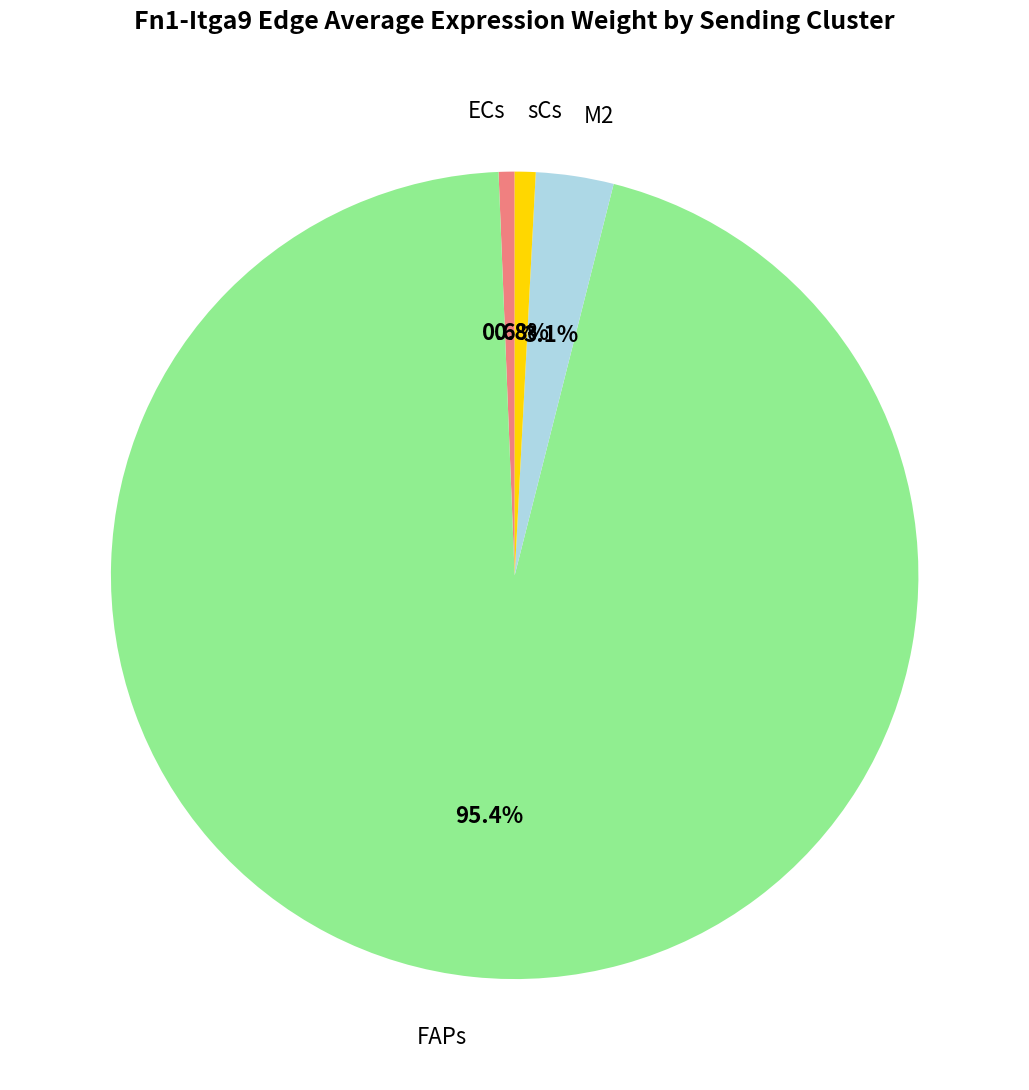

Is there any slice that represents more than half of the pie?

Yes